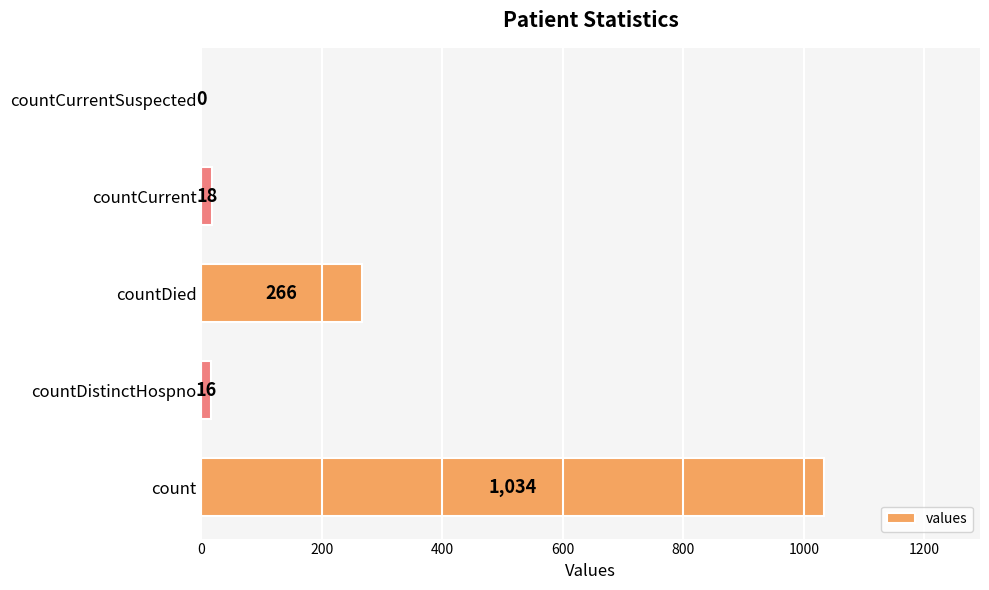

At which label is the value closest to 517?

countDied